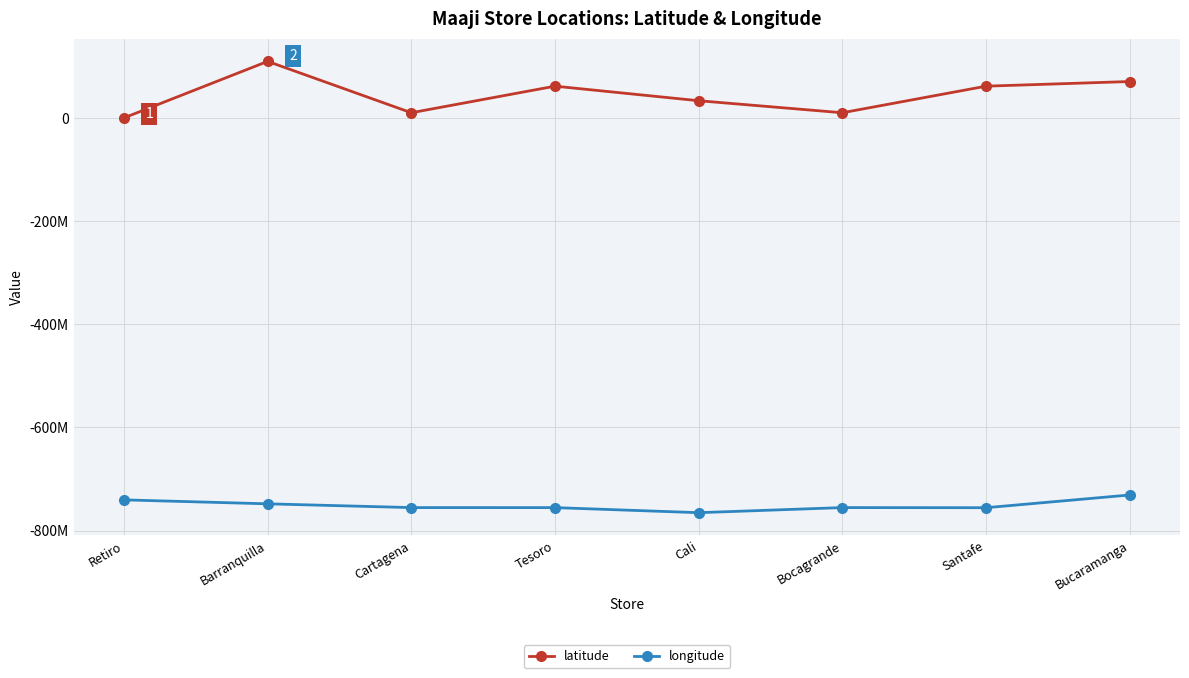

What are all the series names shown in the legend?

latitude, longitude